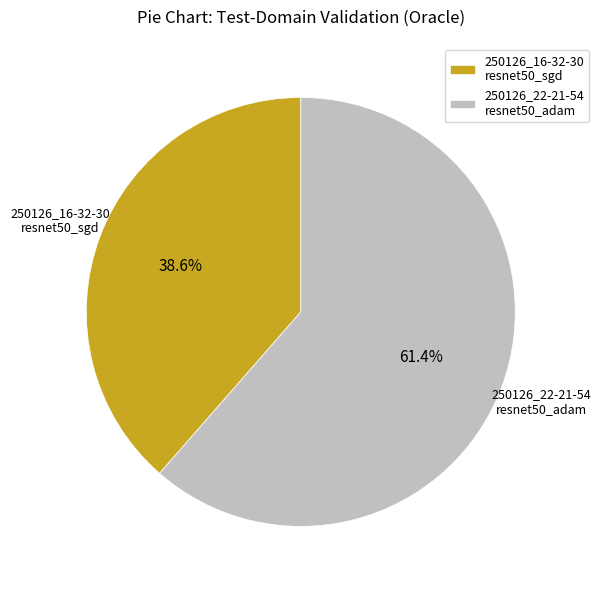

What is the largest slice in the pie chart?

250126_22-21-54 resnet50_adam